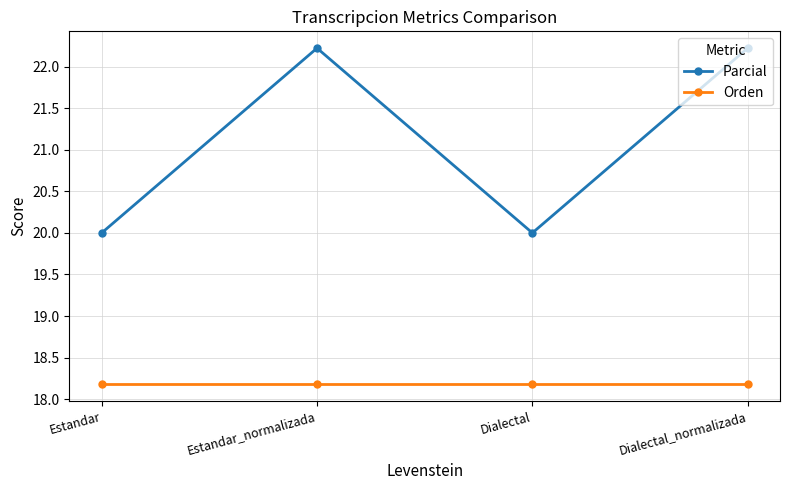

Which series changed the most between Estandar and Dialectal_normalizada?

Parcial